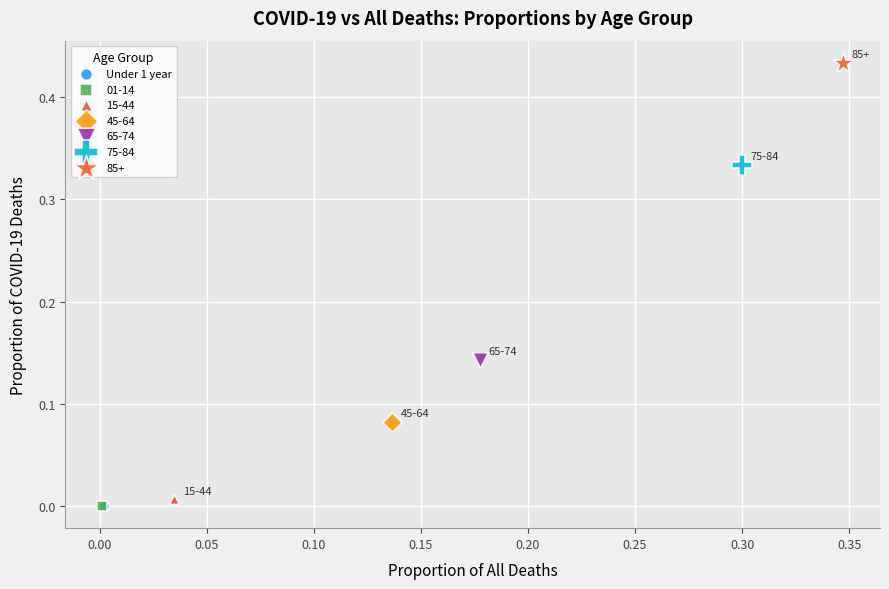

What are all the series names shown in the legend?

Under 1 year, 01-14, 15-44, 45-64, 65-74, 75-84, 85+